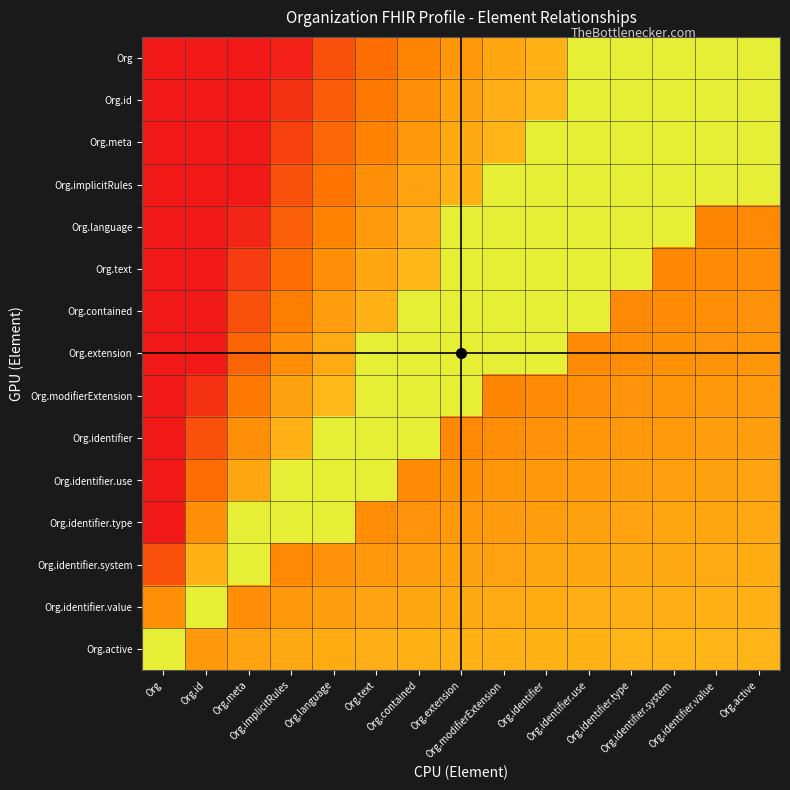

What is the total value across all series at Org.identifier?

8.2